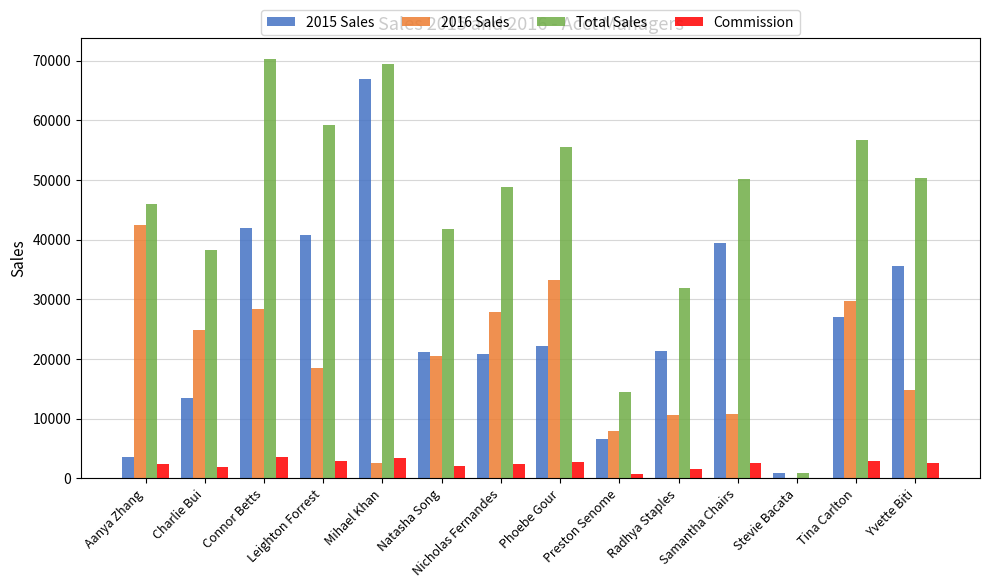

Is the value of Total Sales at Phoebe Gour greater than the value of 2015 Sales at Leighton Forrest?

Yes